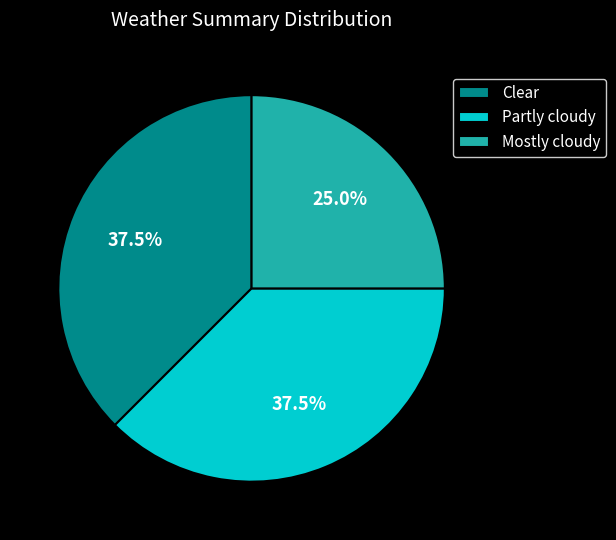

How many slices are in this pie chart?

3